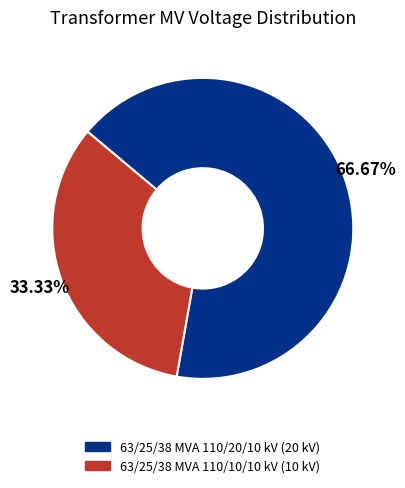

Rank the categories by value from lowest to highest.

63/25/38 MVA 110/10/10 kV, 63/25/38 MVA 110/20/10 kV